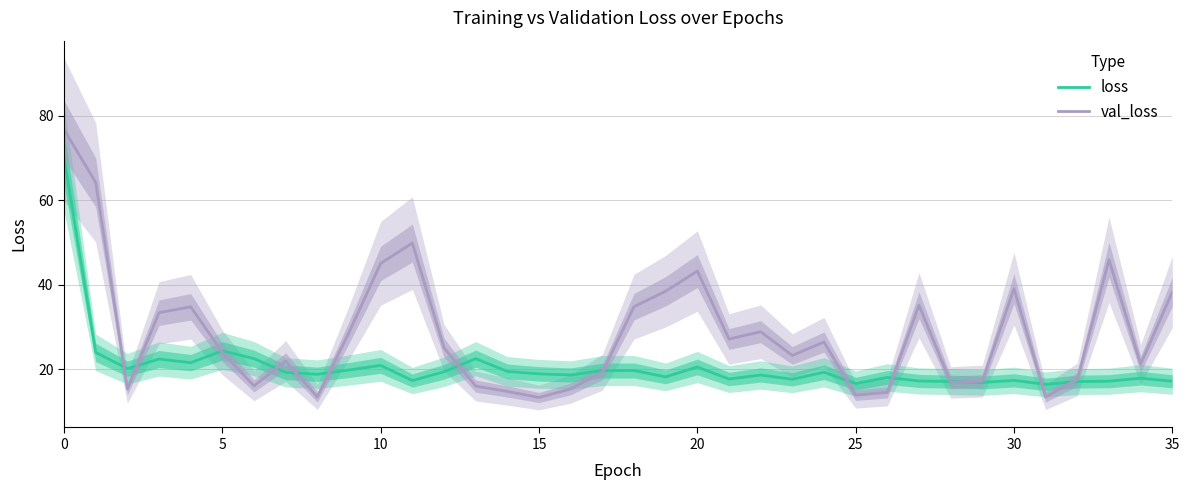

True or false: val_loss has more than 0 interior local peaks.

True